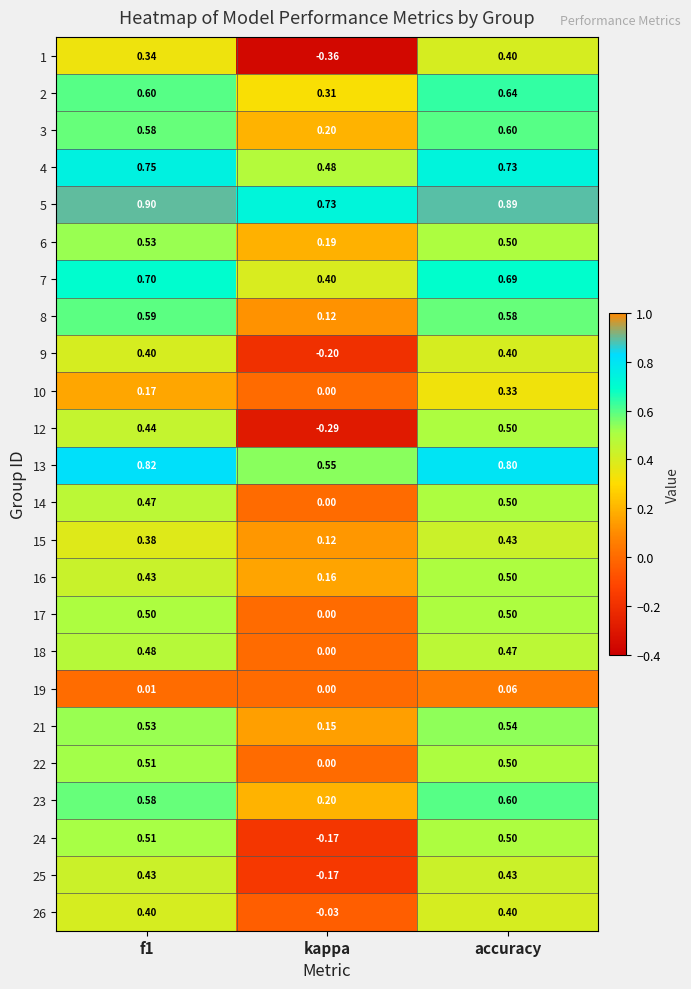

Which label corresponds to the smallest value in the chart?

kappa